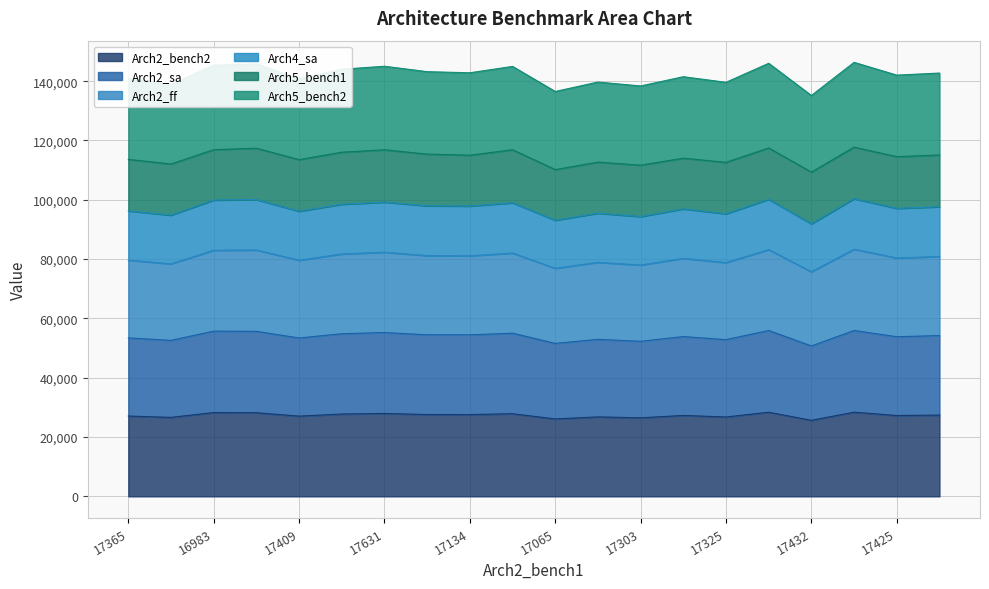

What are all the series names shown in the legend?

Arch2_bench2, Arch2_sa, Arch2_ff, Arch4_sa, Arch5_bench1, Arch5_bench2